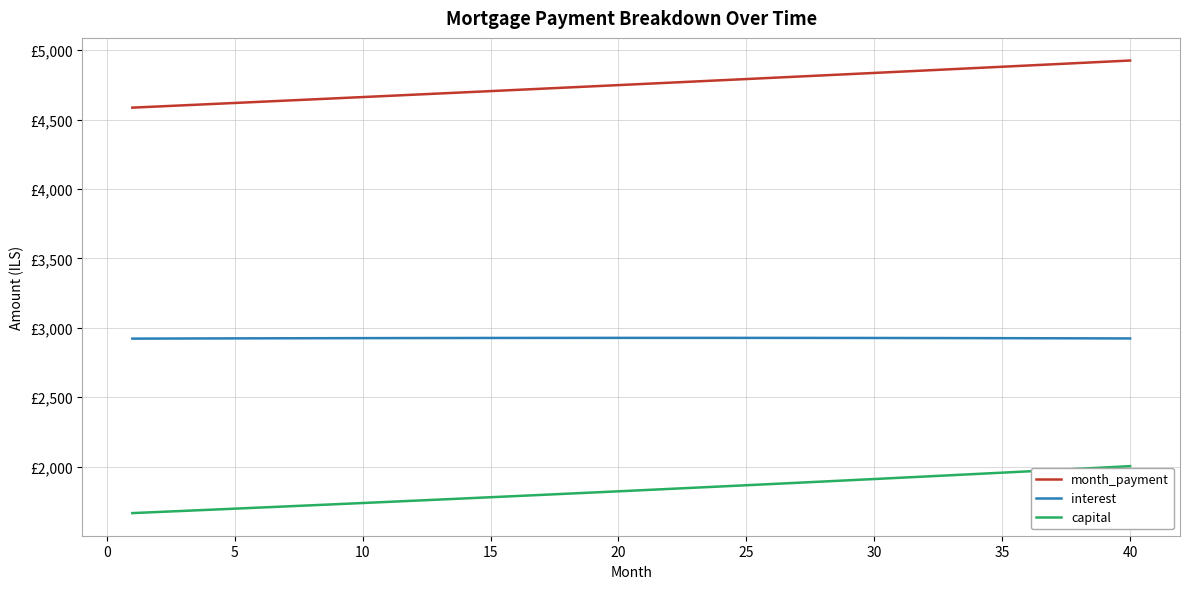

Does the chart have visible grid lines?

Yes